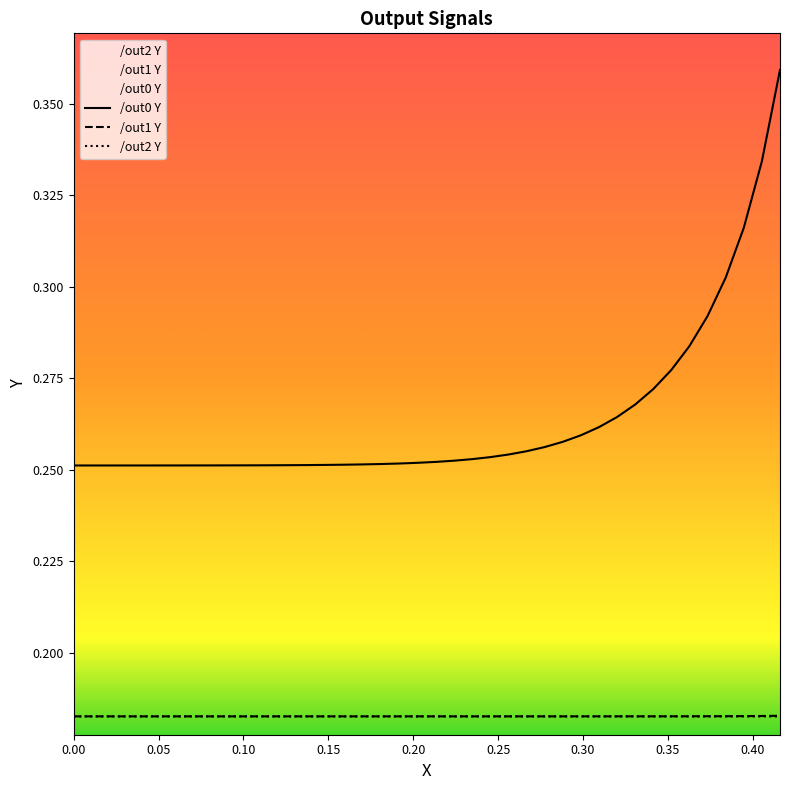

What is the minimum value shown in the chart?

0.2